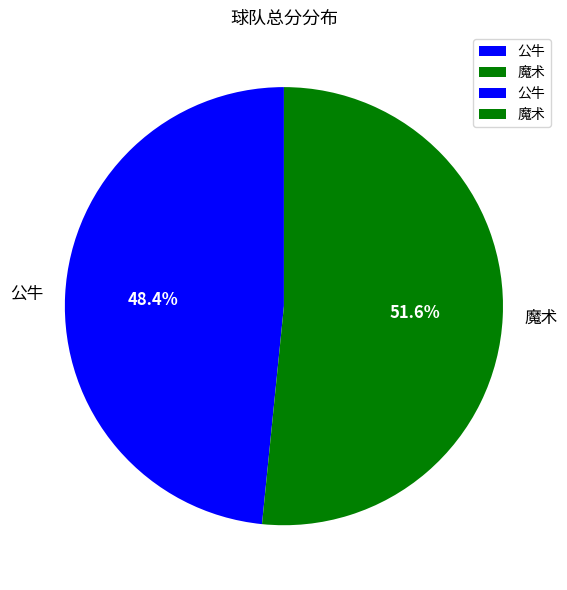

What is the smallest slice in the pie chart?

公牛